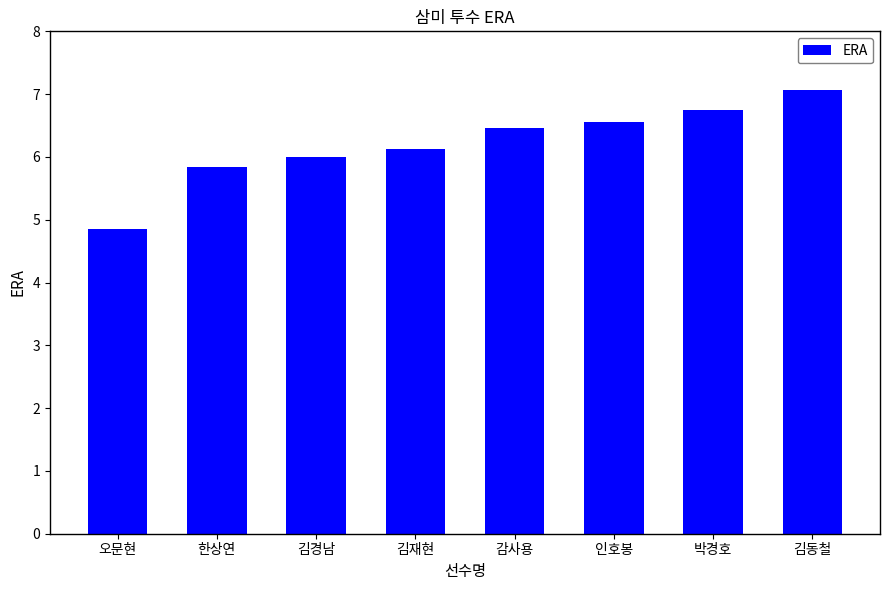

What value does the data have at 감사용?

6.5